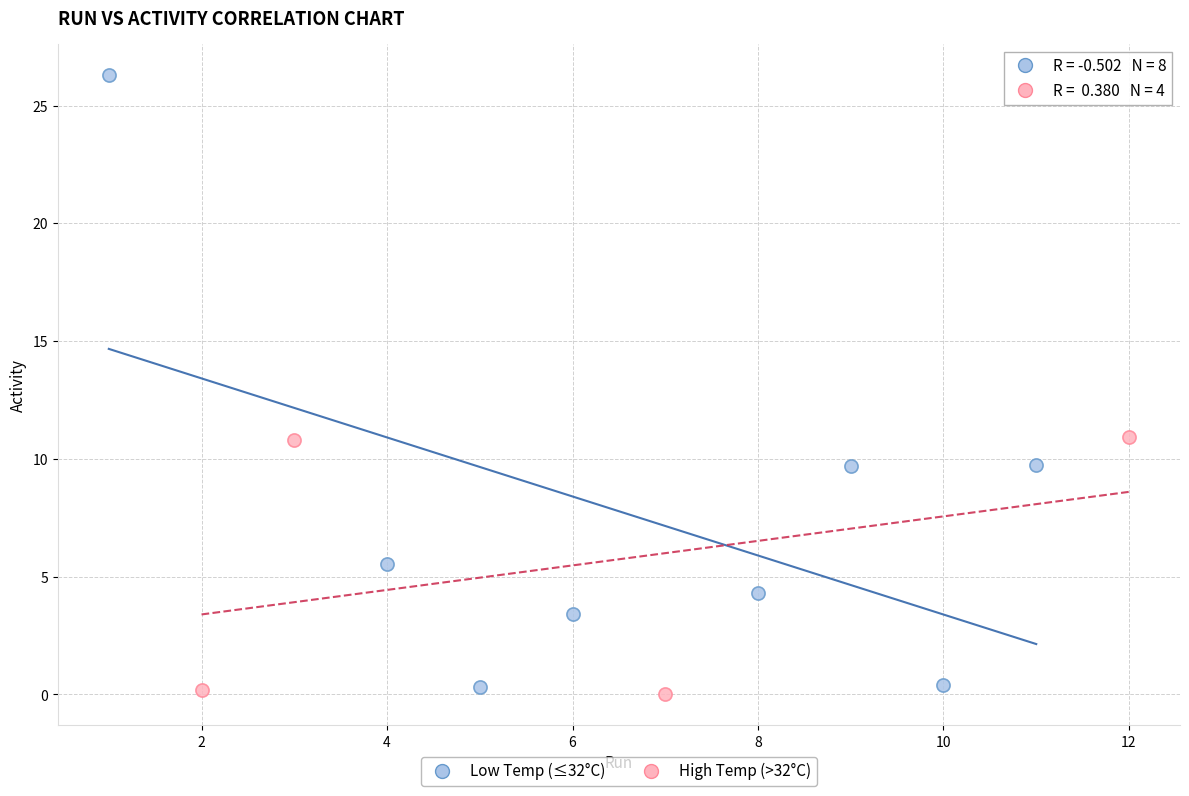

Which series has the largest Y range (max minus min)?

Low Temp (≤32°C)